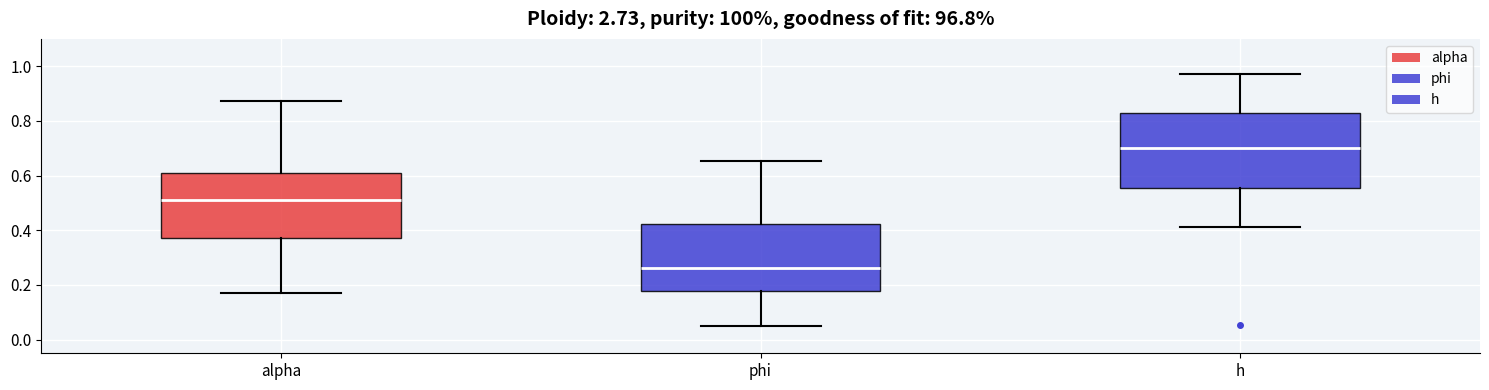

Reading left to right, read every box against the y-axis: the position of its median line, the range the box covers, and the ends of its whiskers. The values are not printed on the chart, so give them approximately, as read against the axis.

alpha: median 0.52, box 0.38 to 0.60, whiskers 0.18 to 0.88
phi: median 0.26, box 0.18 to 0.42, whiskers 0.06 to 0.66
h: median 0.70, box 0.56 to 0.82, whiskers 0.42 to 0.98